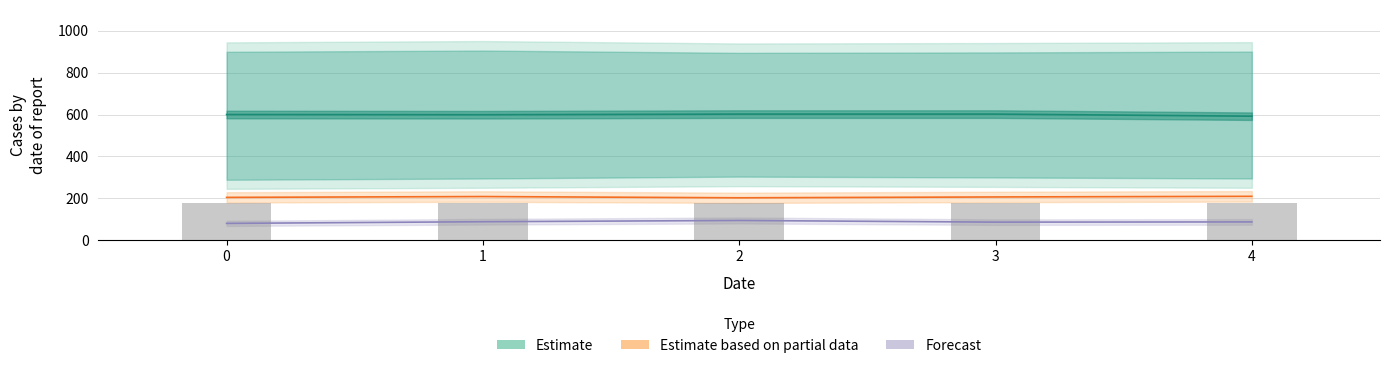

What is the value of the Dist_0002 bar at the 2nd from the left?

599